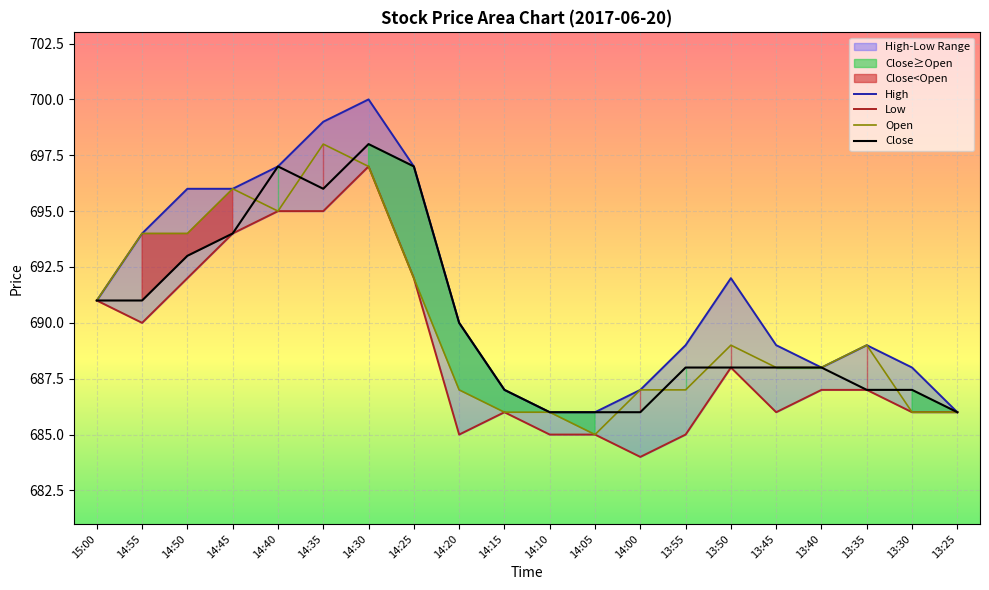

What is the label of the 1st point from the right?

13:25